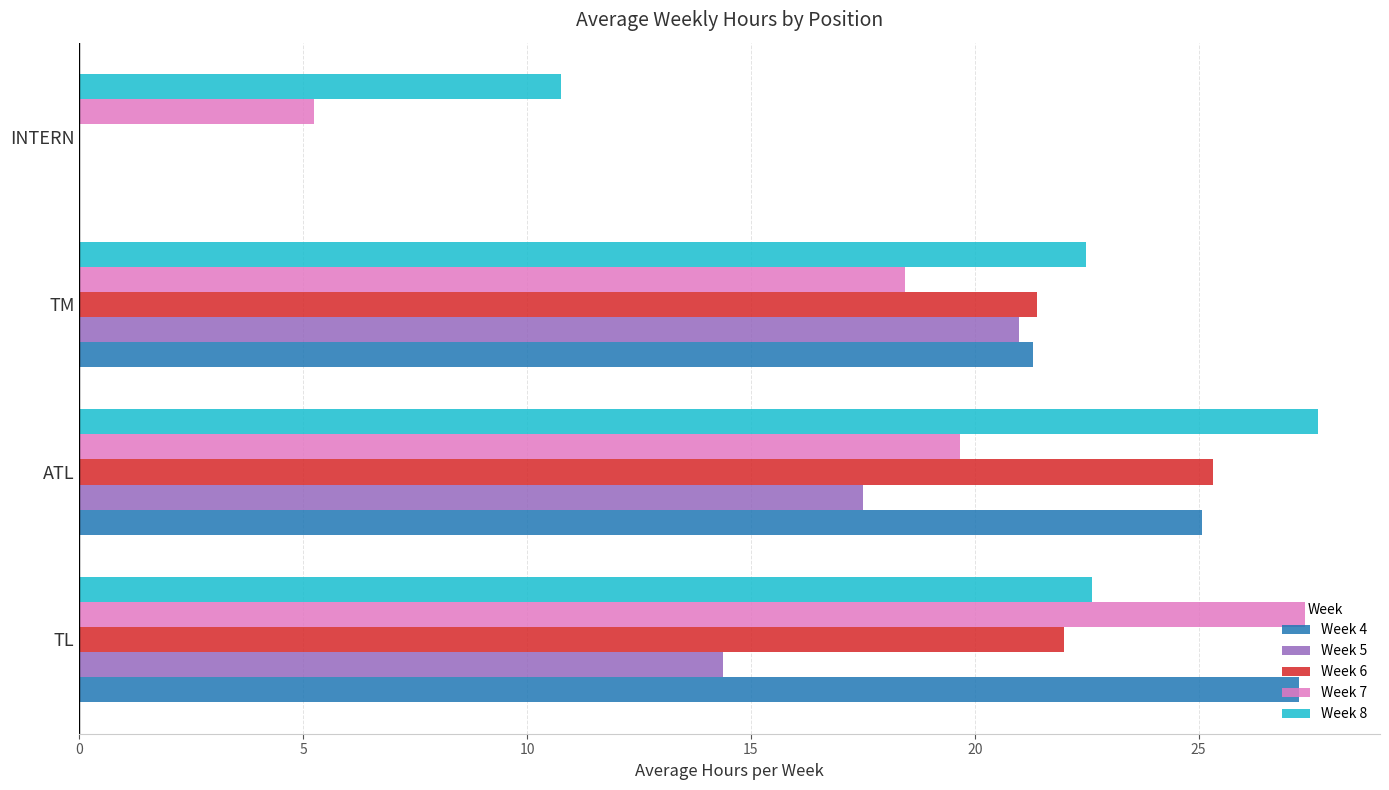

What is the total value across all series at TL?

113.6